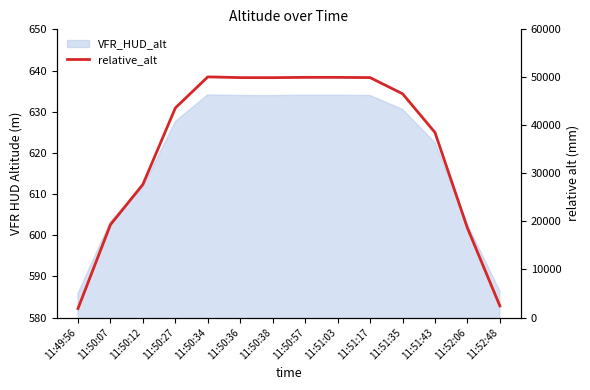

The value at 11:52:06 is 27936.4. True or false?

False